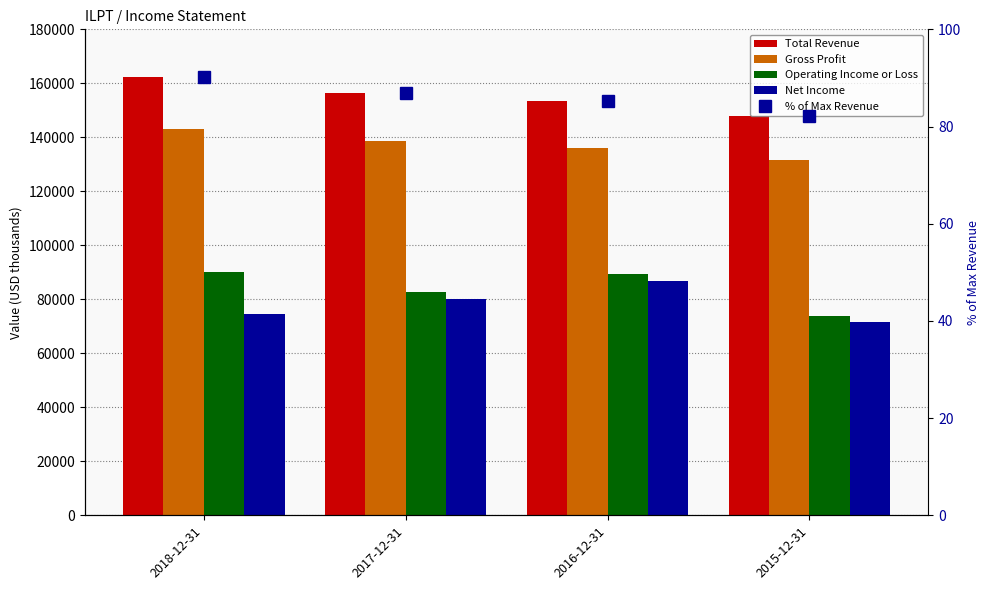

Rank the categories by Gross Profit value from lowest to highest.

2015-12-31, 2016-12-31, 2017-12-31, 2018-12-31